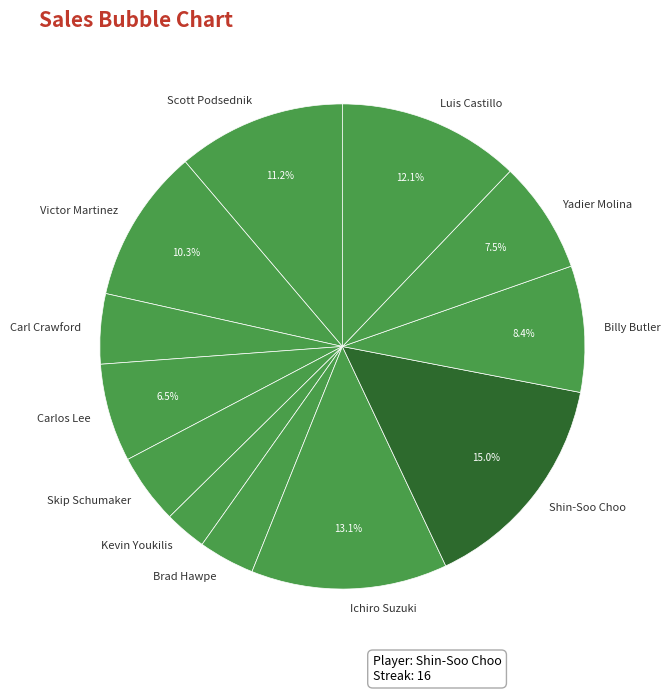

Do Scott Podsednik and Luis Castillo together represent more than half of the pie?

No